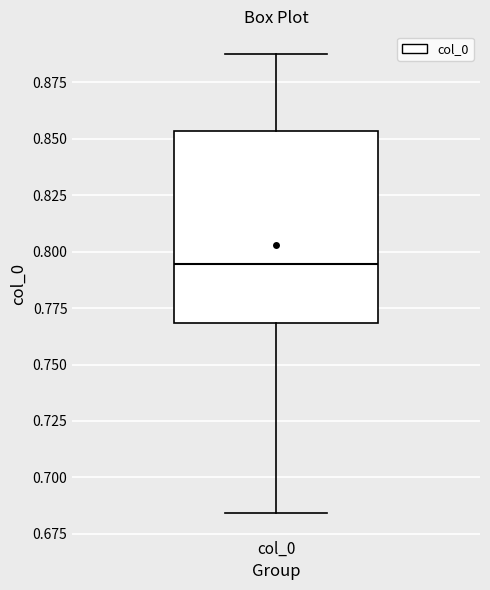

Read this box plot against the y-axis: the position of the median line, the range covered by the box, and the ends of both whiskers. The values are not printed on the chart, so give them approximately, as read against the axis.

median 0.795, box 0.770 to 0.855, whiskers 0.685 to 0.885